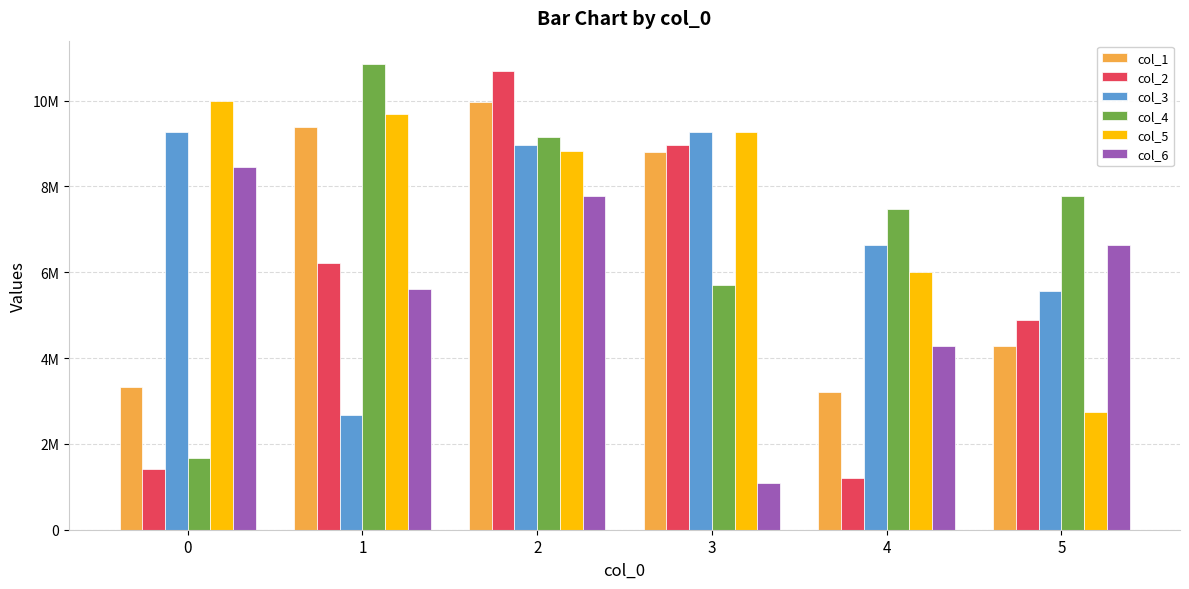

Reading right to left, extract all data points from this chart.

col_1: 5=4292105	4=3216518	3=8811559	2=9957350	1=9394877	0=3315550
col_2: 5=4892096	4=1199904	3=8960636	2=10681674	1=6224008	0=1409596
col_3: 5=5552392	4=6631994	3=9256990	2=8963409	1=2676267	0=9277163
col_4: 5=7785292	4=7478769	3=5709109	2=9150408	1=10854249	0=1660474
col_5: 5=2739808	4=6015910	3=9261169	2=8832315	1=9698714	0=9992642
col_6: 5=6624464	4=4286578	3=1095159	2=7767173	1=5601749	0=8448689